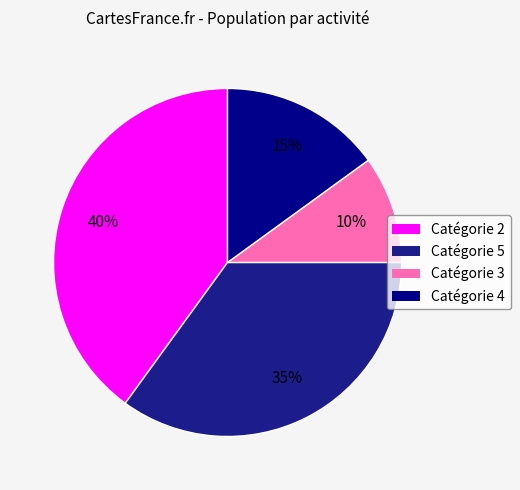

Count the number of slices in the pie.

4